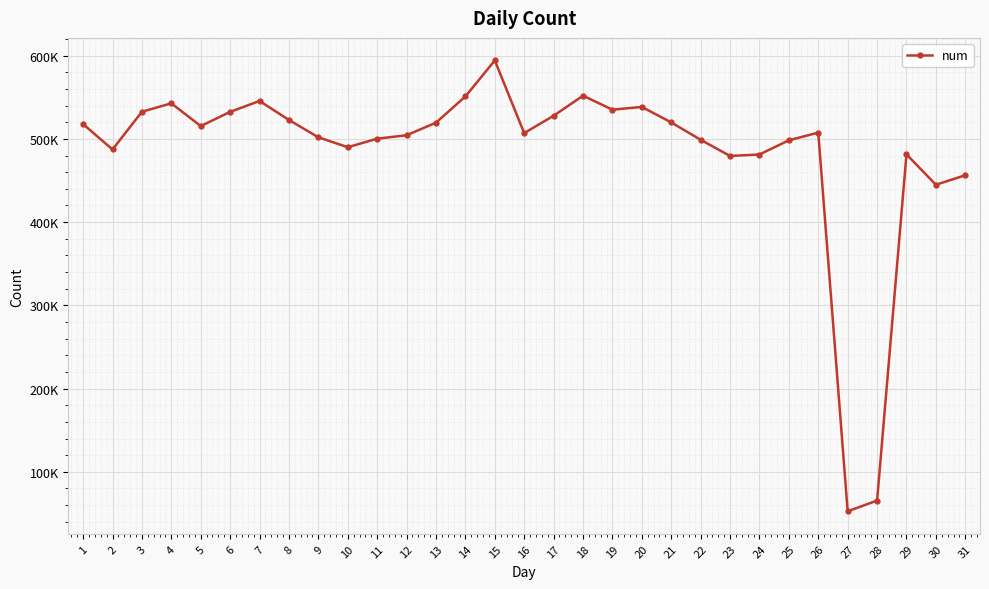

Between 18 and 9, which is larger?

18